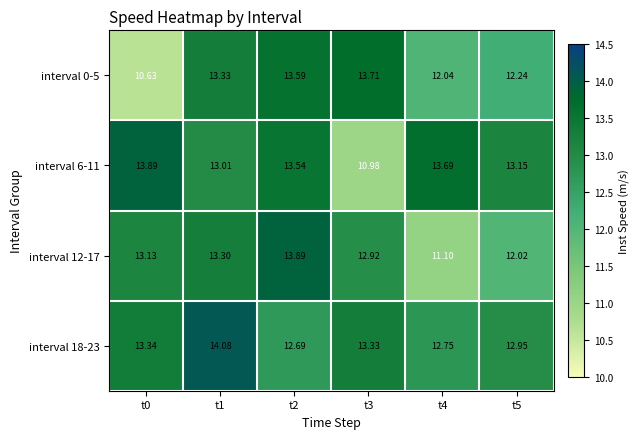

How many categories are shown in the chart?

6